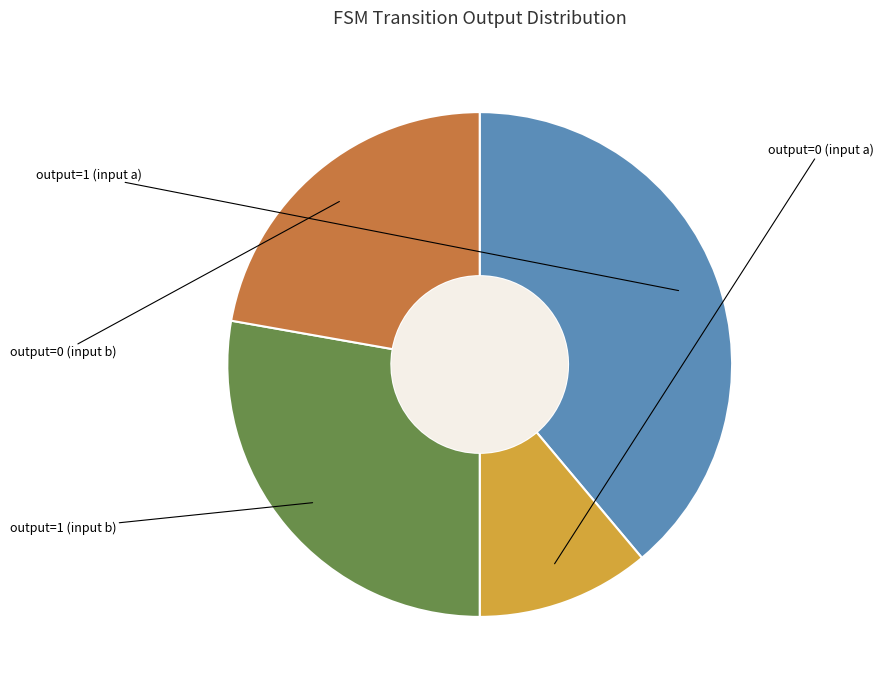

Count the number of slices in the pie.

4